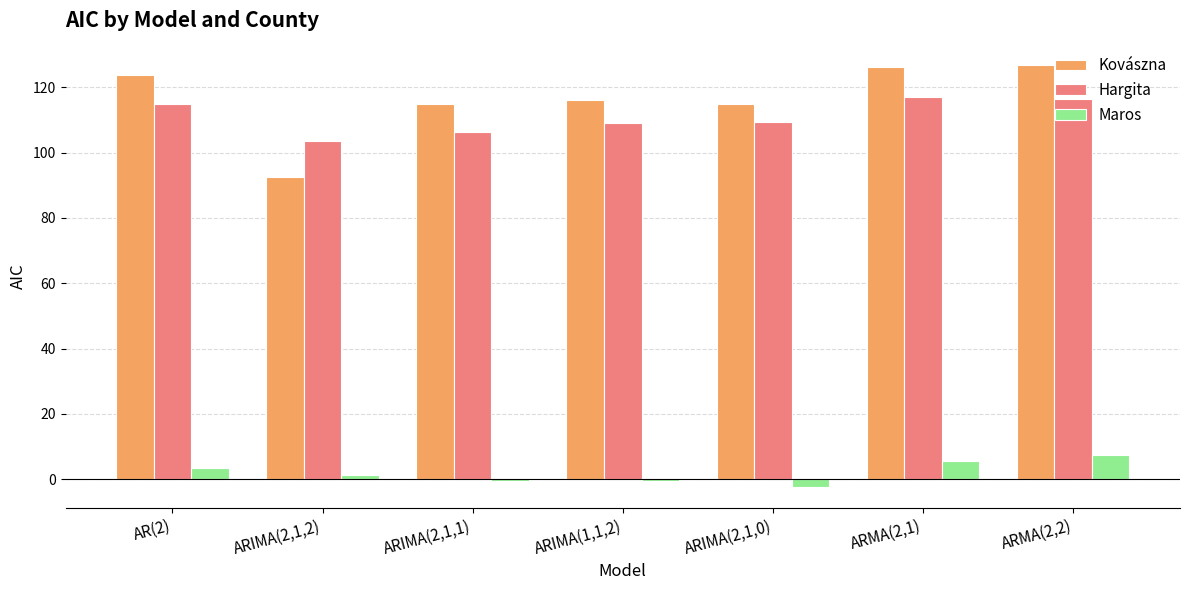

Does the chart contain stacked bars?

No